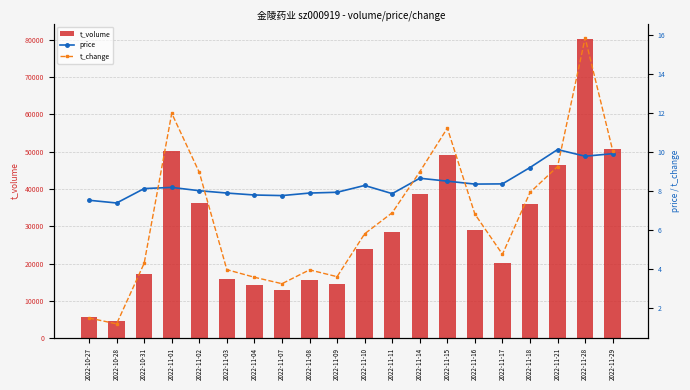

What is the difference between the maximum and minimum values in the t_volume series?

75848